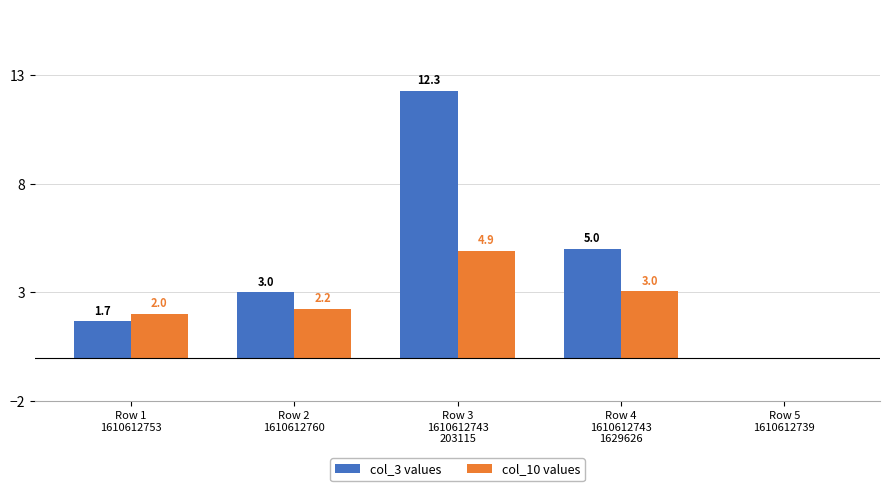

Which series has the largest range (max minus min)?

col_3 values